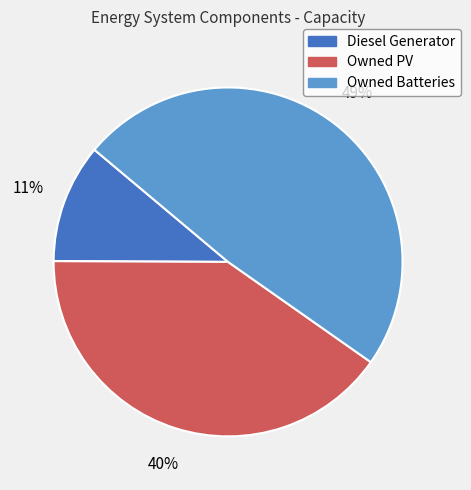

The Diesel Generator slice represents 4% of the pie. True or false?

False